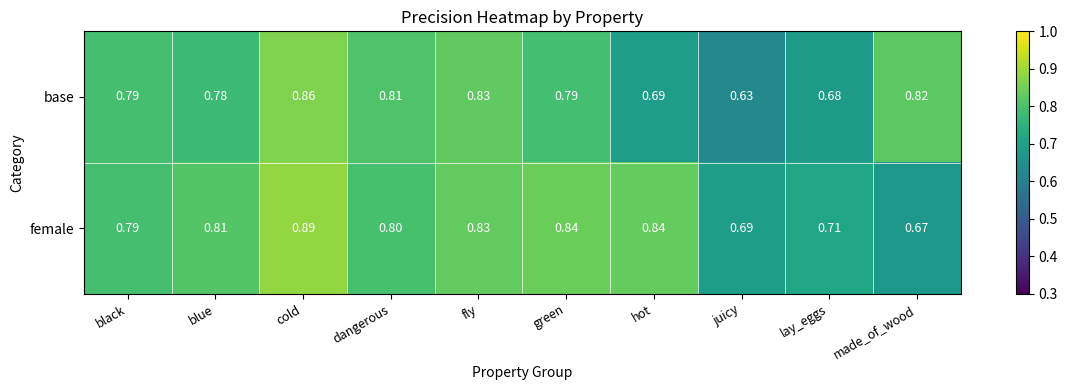

Between juicy and lay_eggs, which series saw the biggest shift?

base